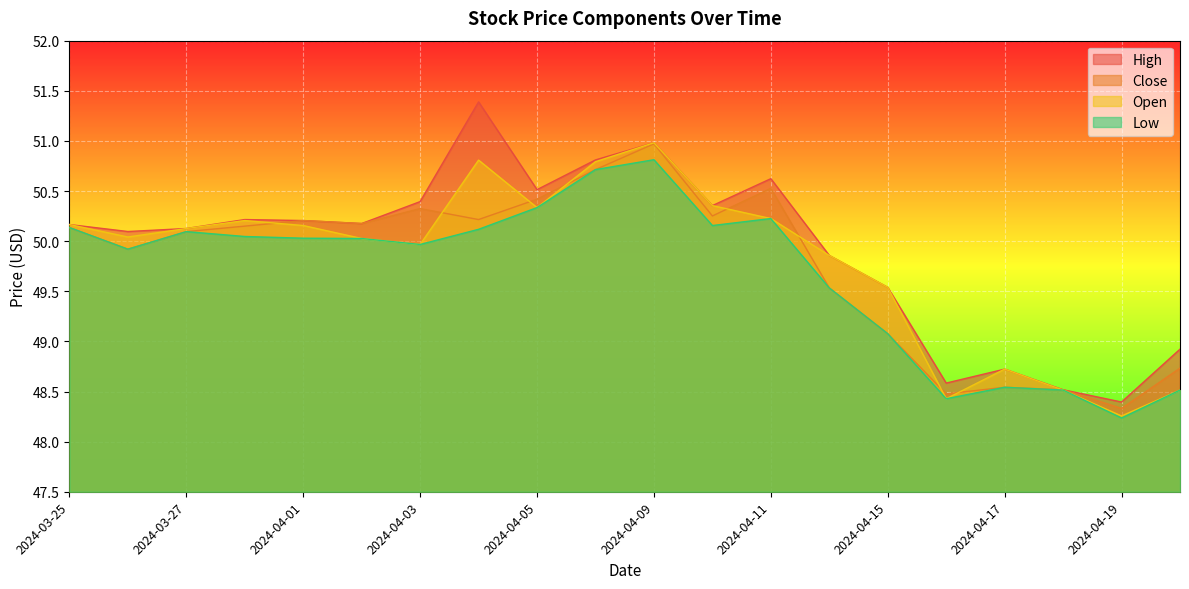

Where do Close and Open first cross each other?

2024-03-28 and 2024-04-01